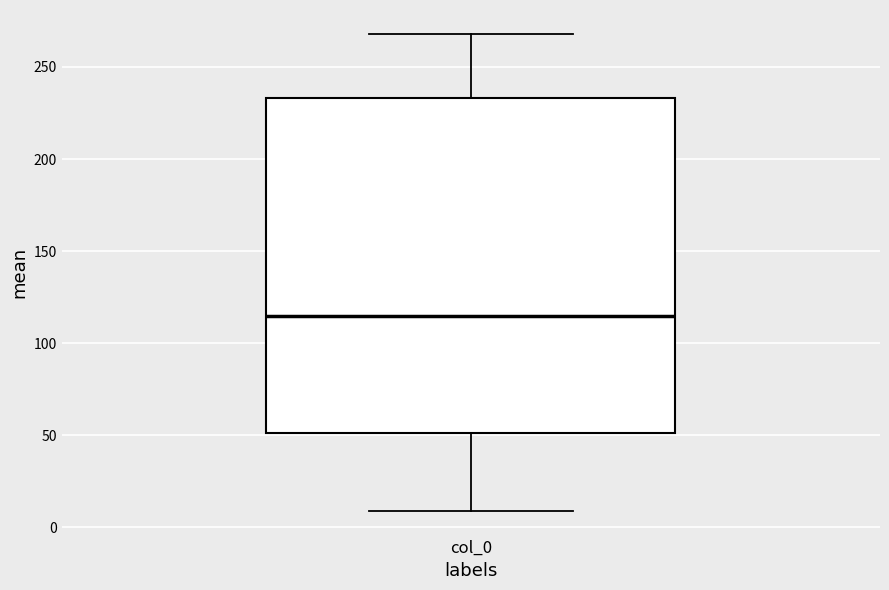

Read this box plot against the y-axis: the position of the median line, the range covered by the box, and the ends of both whiskers. The values are not printed on the chart, so give them approximately, as read against the axis.

median 115, box 50 to 235, whiskers 10 to 270